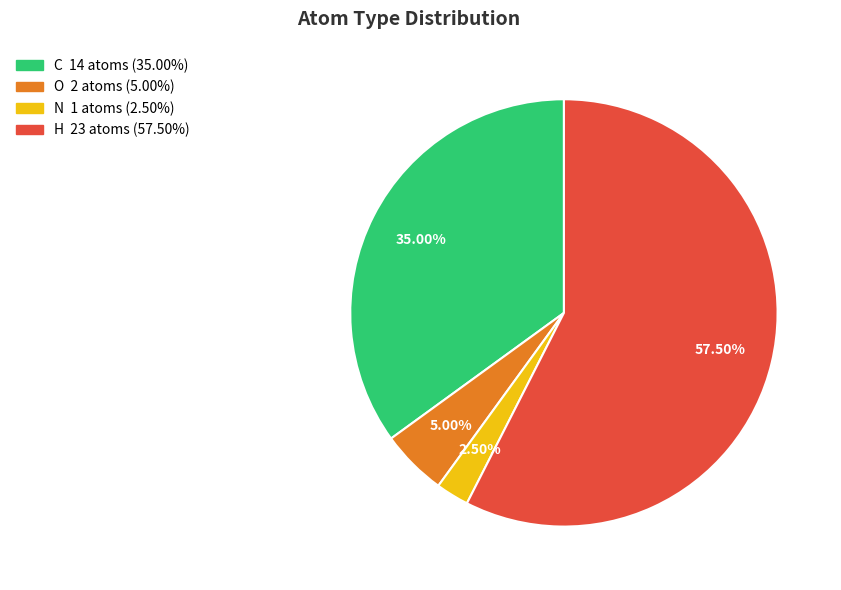

Is N the majority of the pie?

No